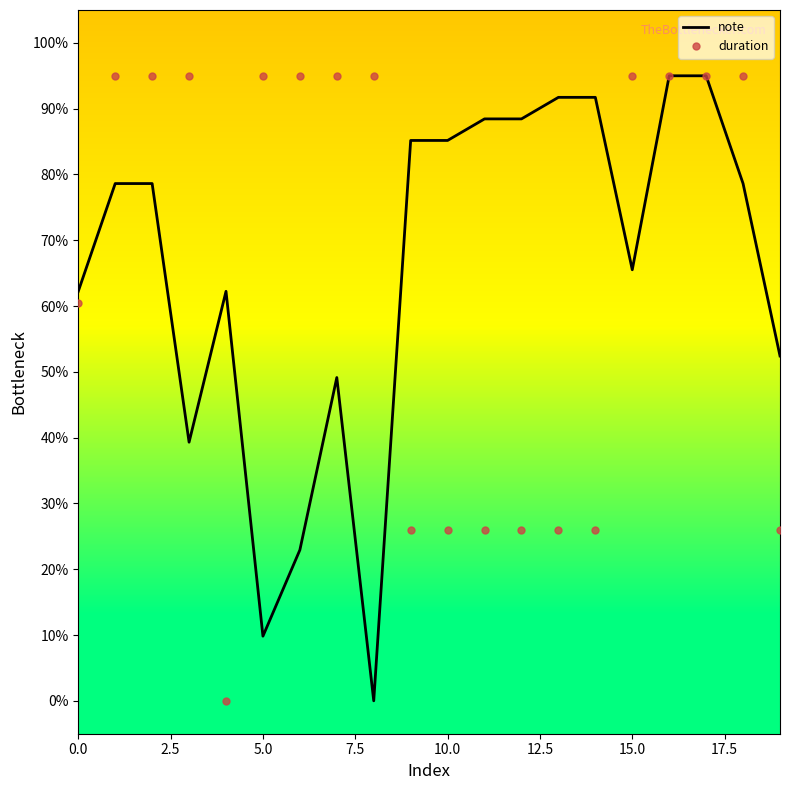

What are all the series names shown in the legend?

note, duration